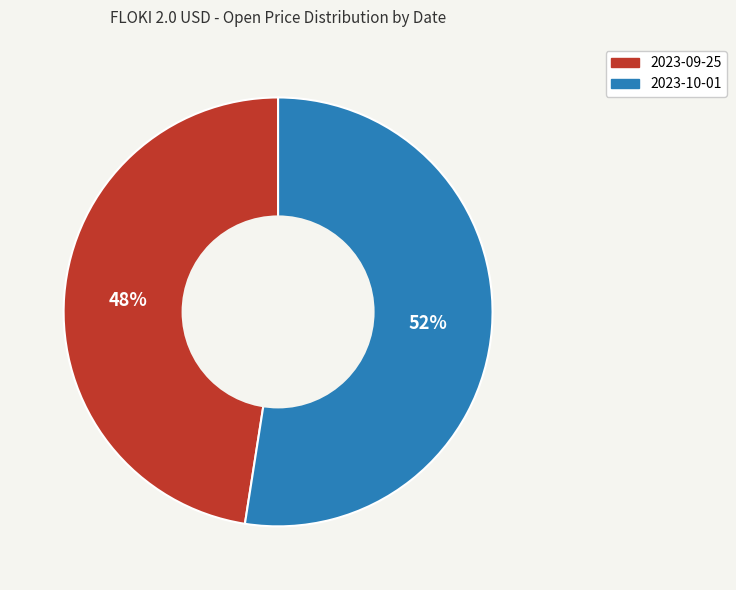

Is there a majority slice in this chart?

Yes